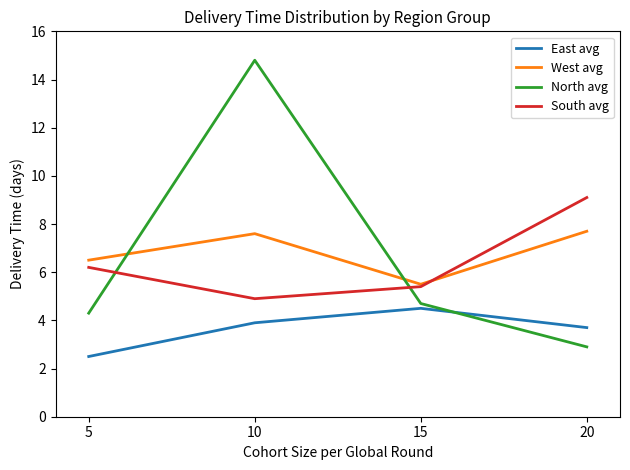

True or false: West avg has a value of 7.7 at 20.

True